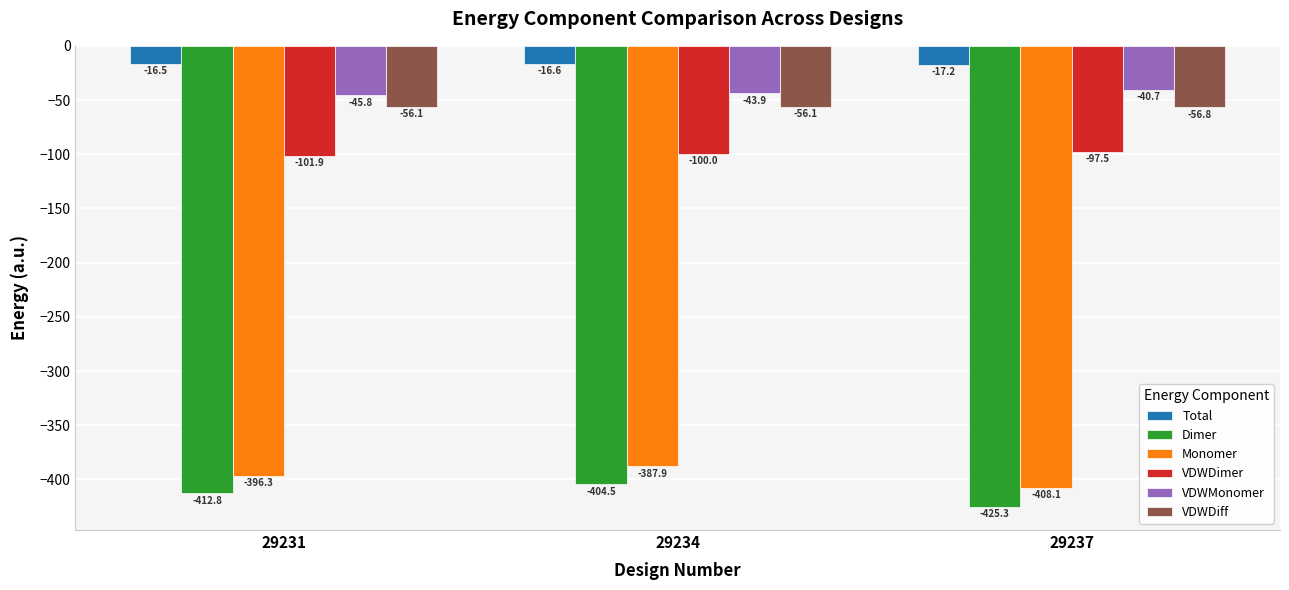

What is the spread (max minus min) of values at 29231?

396.3